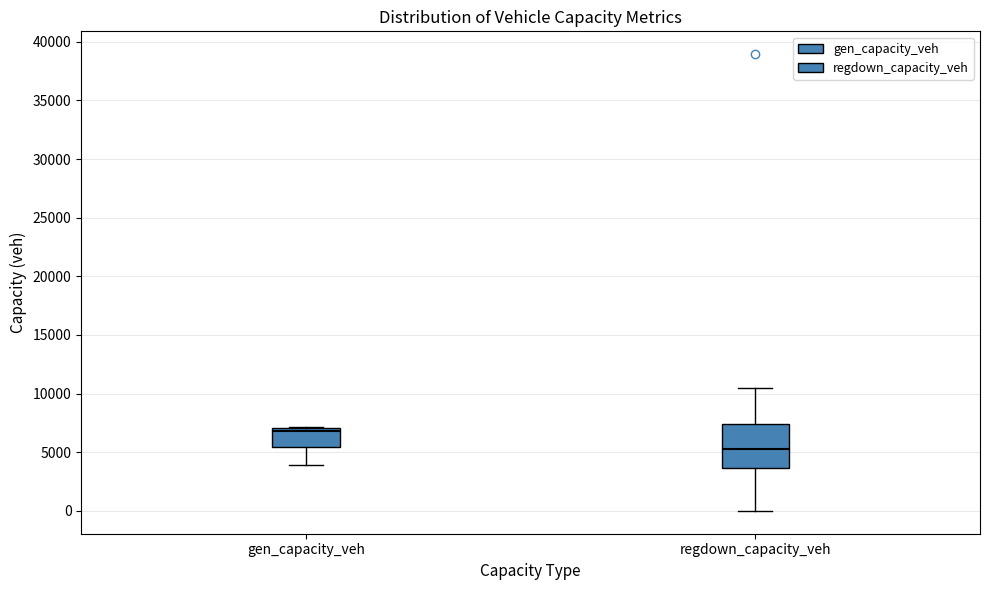

Which box is the tallest, from its lower edge to its upper edge?

regdown_capacity_veh